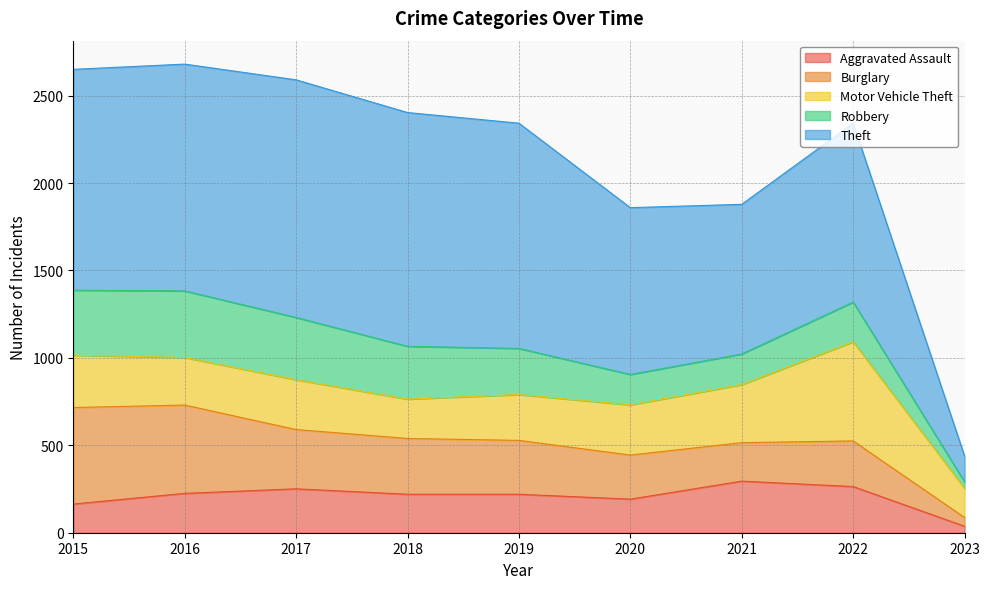

True or false: Robbery has more than 1 points higher than both neighbors.

True